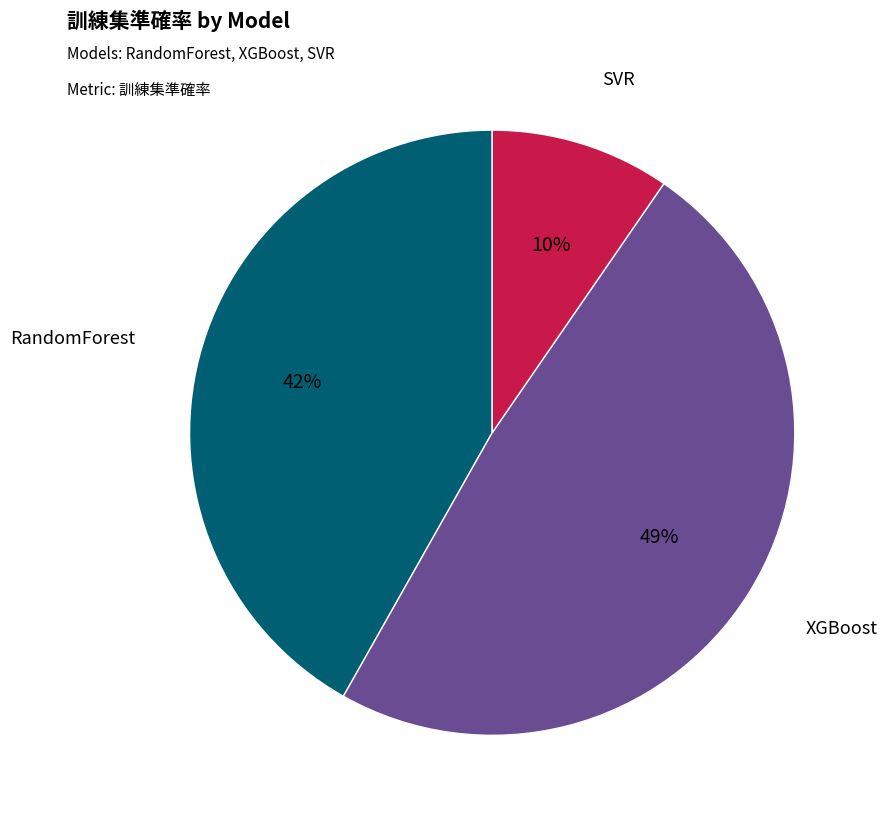

Is there a majority slice in this chart?

No